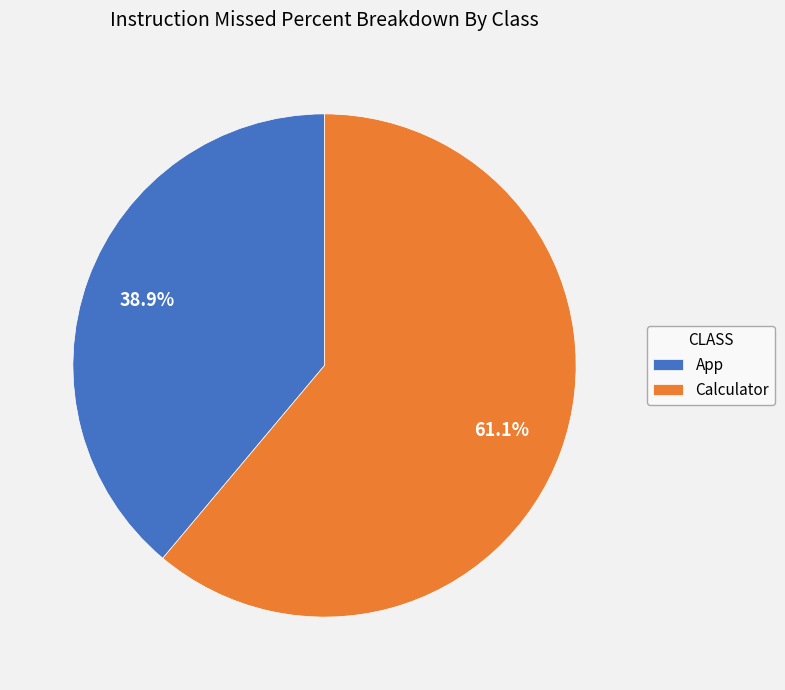

To the nearest percent, what portion does Calculator represent?

61%